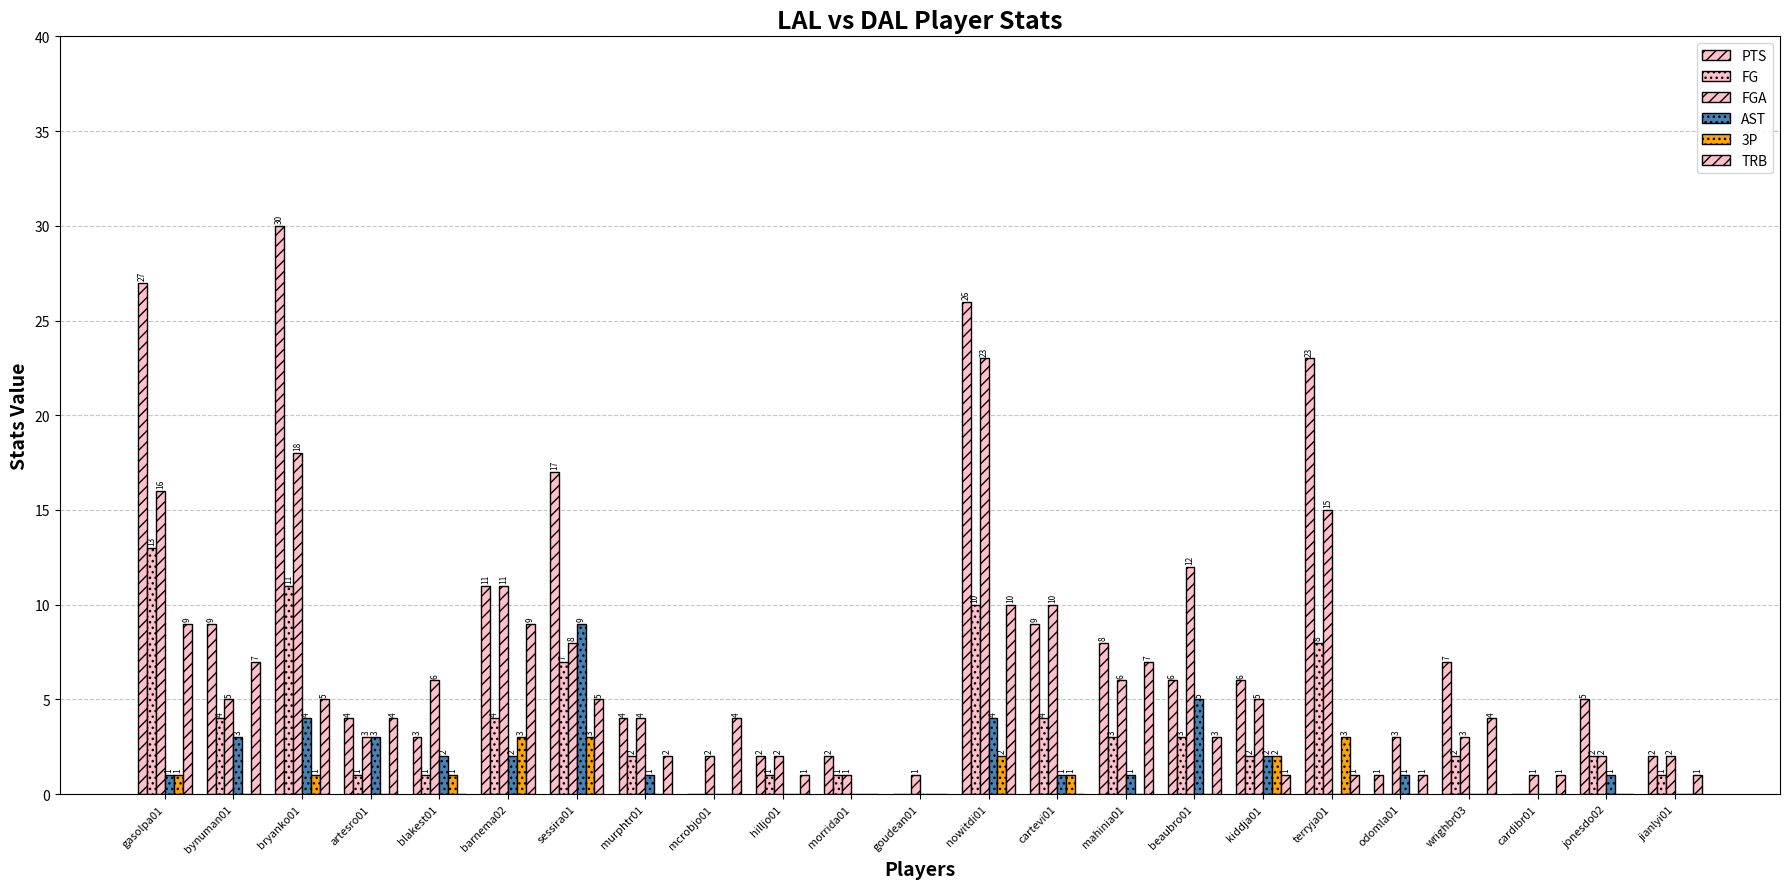

Are the bars grouped side by side (vs. stacked)?

Yes